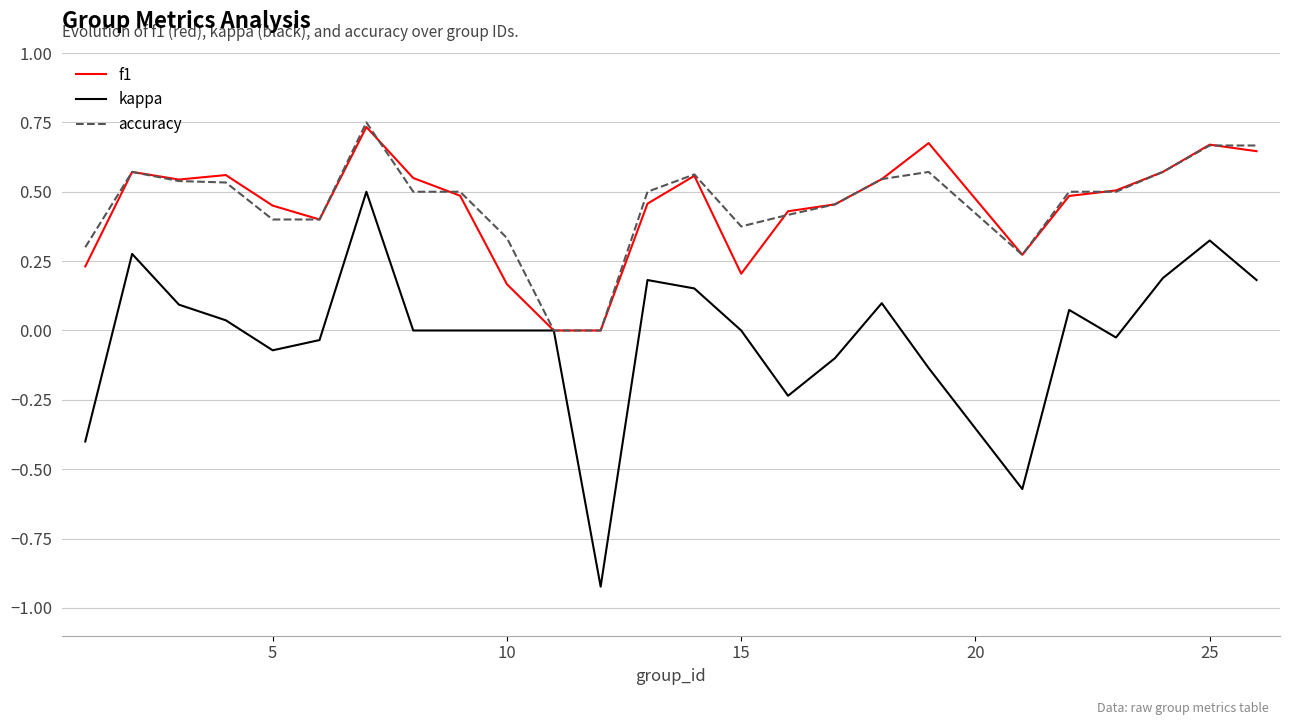

Which series has the largest range (max minus min)?

kappa